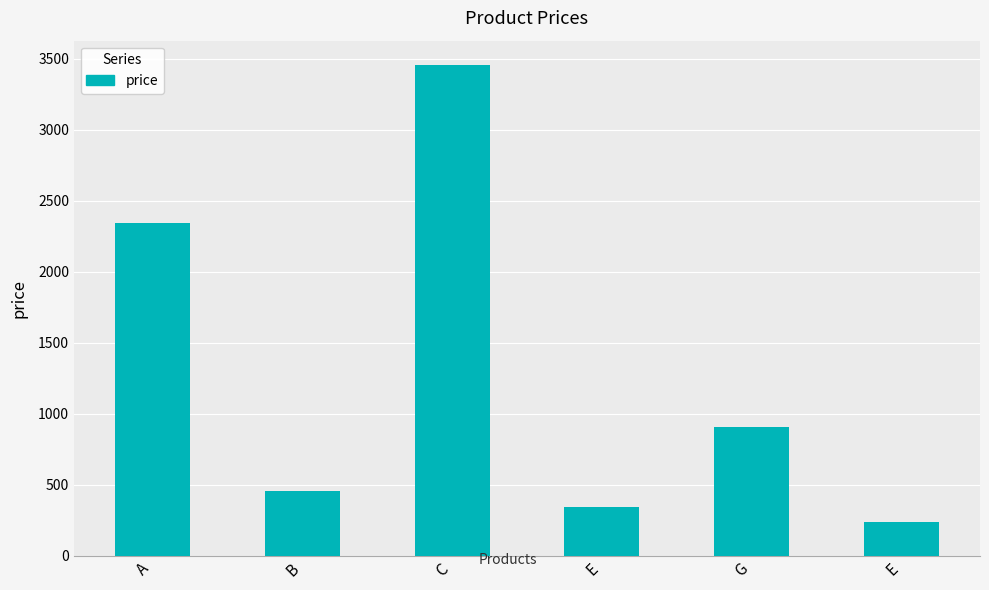

How many bars are there in total?

6